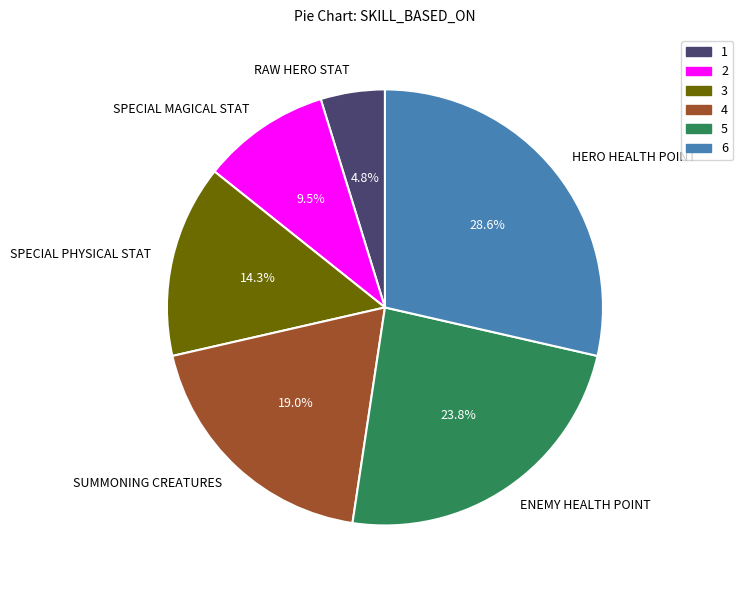

Rank the categories by value from highest to lowest.

HERO HEALTH POINT, ENEMY HEALTH POINT, SUMMONING CREATURES, SPECIAL PHYSICAL STAT, SPECIAL MAGICAL STAT, RAW HERO STAT